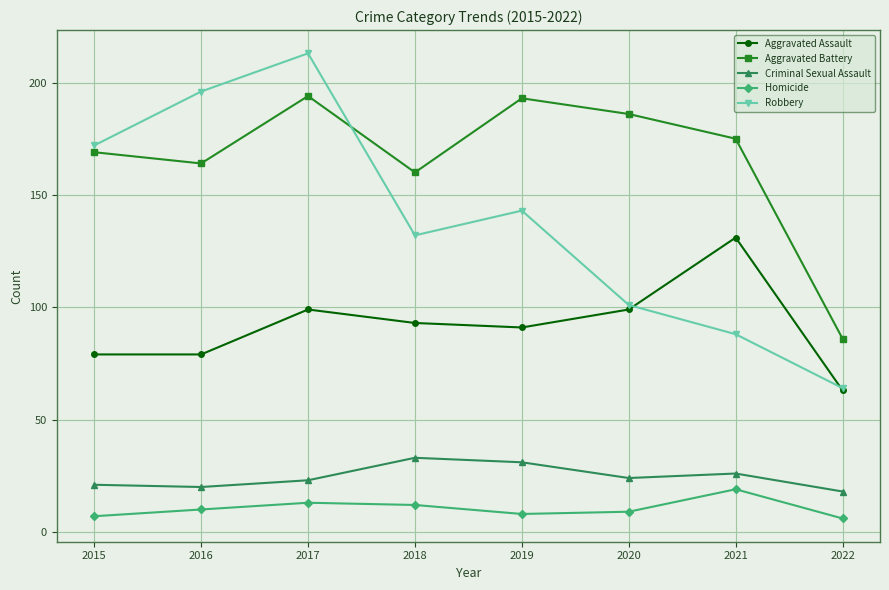

The Aggravated Assault series shows 143 at 2020. True or false?

False